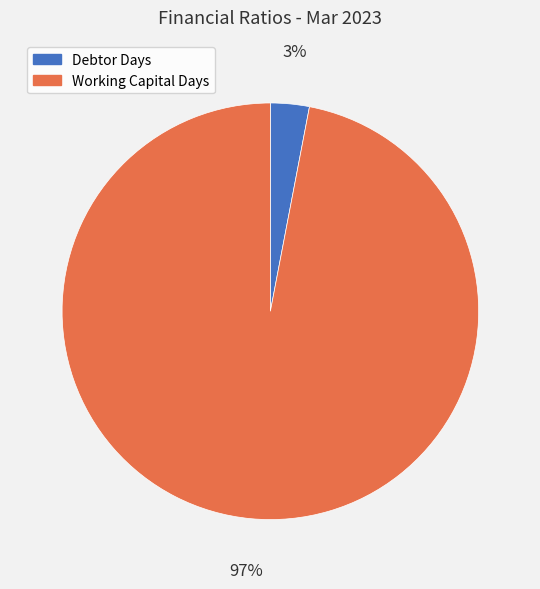

True or false: Debtor Days accounts for 3% of the total.

True